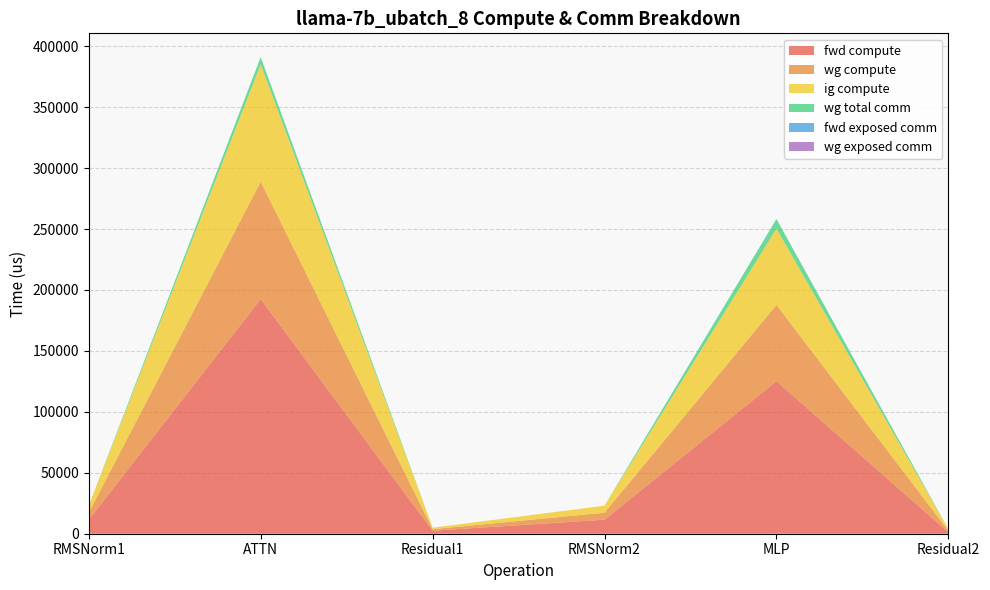

Reading left to right, list all the values displayed in this chart.

fwd compute: RMSNorm1=11508.9	ATTN=192601.6	Residual1=2466.5	RMSNorm2=11508.9	MLP=125195.2	Residual2=1233.2
wg compute: RMSNorm1=5754.5	ATTN=96300.8	Residual1=1233.2	RMSNorm2=5754.5	MLP=62597.6	Residual2=1233.2
ig compute: RMSNorm1=5754.5	ATTN=96300.8	Residual1=1233.2	RMSNorm2=5754.5	MLP=62597.6	Residual2=1233.2
wg total comm: RMSNorm1=0.0	ATTN=5855.3	Residual1=0.0	RMSNorm2=0.0	MLP=7851.5	Residual2=0.0
fwd exposed comm: RMSNorm1=0.0	ATTN=0.0	Residual1=0.0	RMSNorm2=0.0	MLP=0.0	Residual2=0.0
wg exposed comm: RMSNorm1=0.0	ATTN=0.0	Residual1=0.0	RMSNorm2=0.0	MLP=0.0	Residual2=0.0